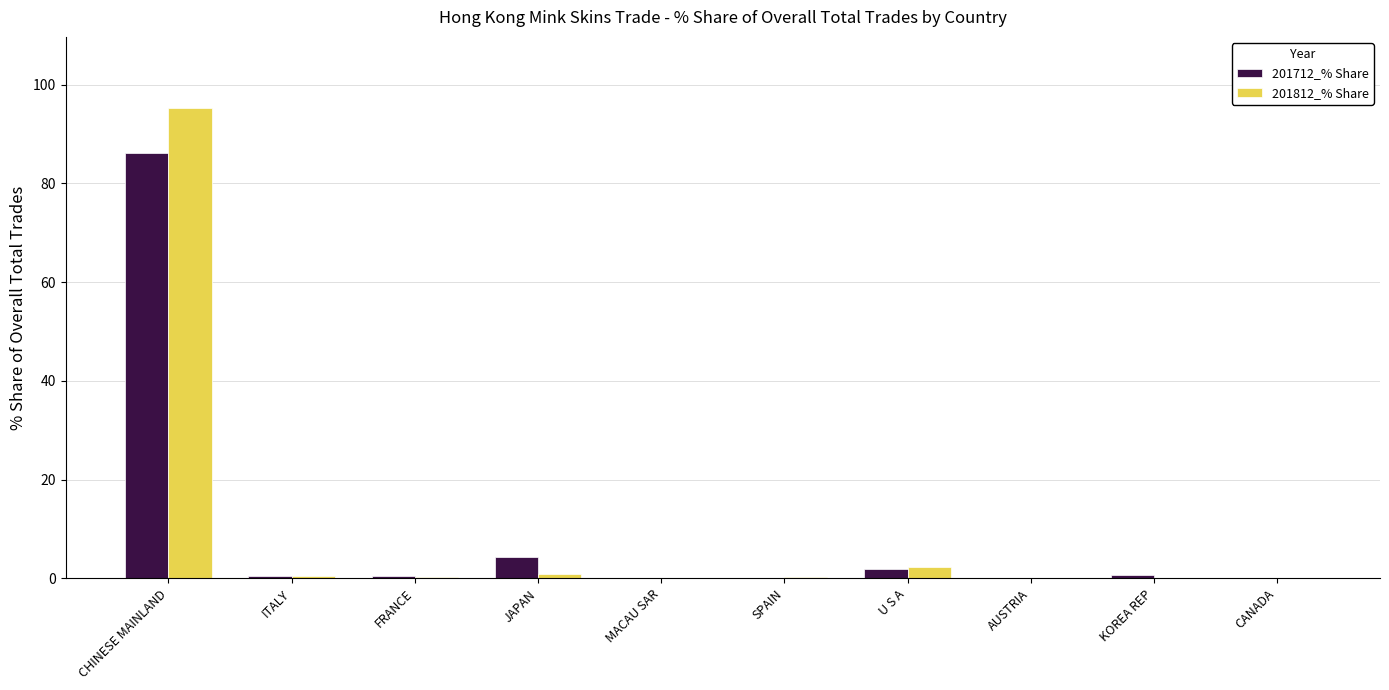

Where is 201712_% Share nearest to the value 43?

JAPAN